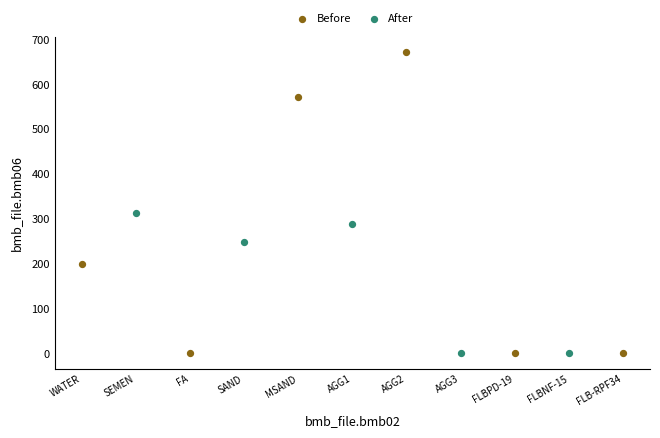

Which series contains the highest Y value?

Before